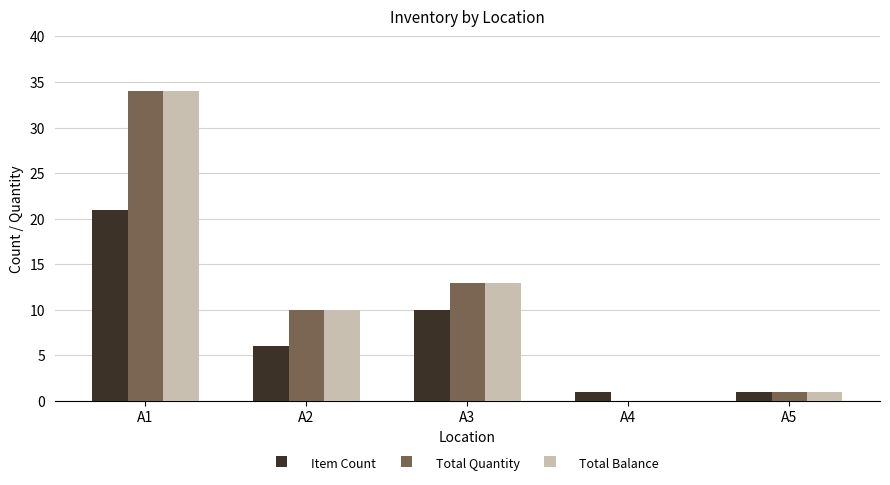

Is it true that Total Quantity equals 23 at A4?

False